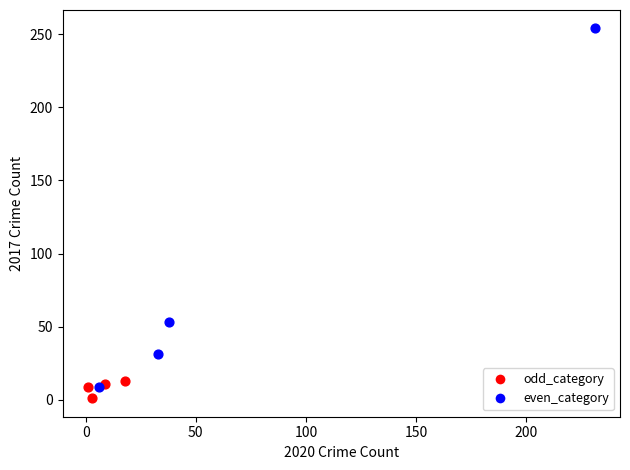

Which series contains the highest Y value?

even_category